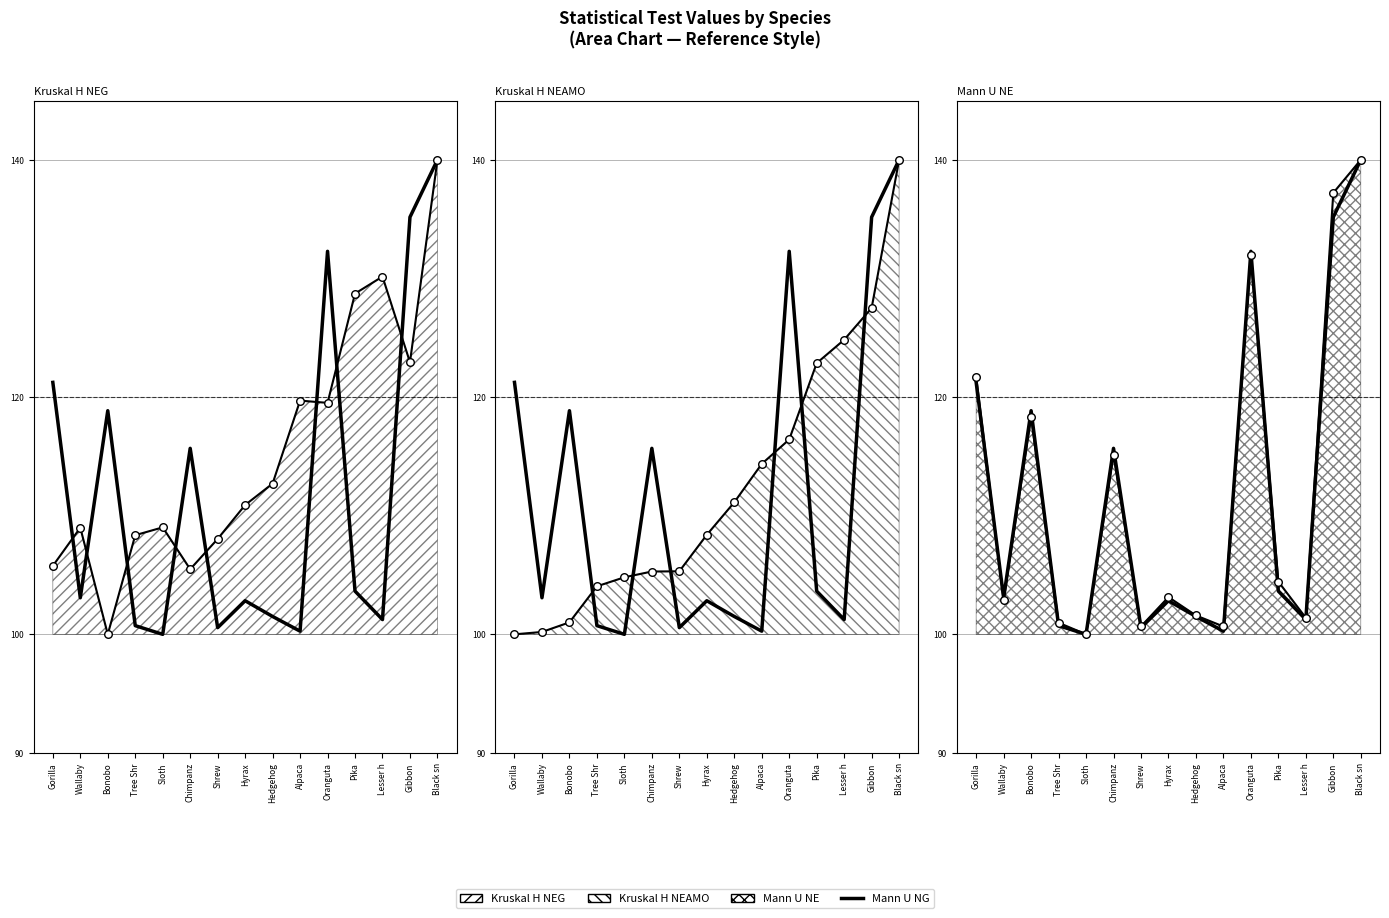

Between Gorilla and Lesser h, which is larger?

Gorilla